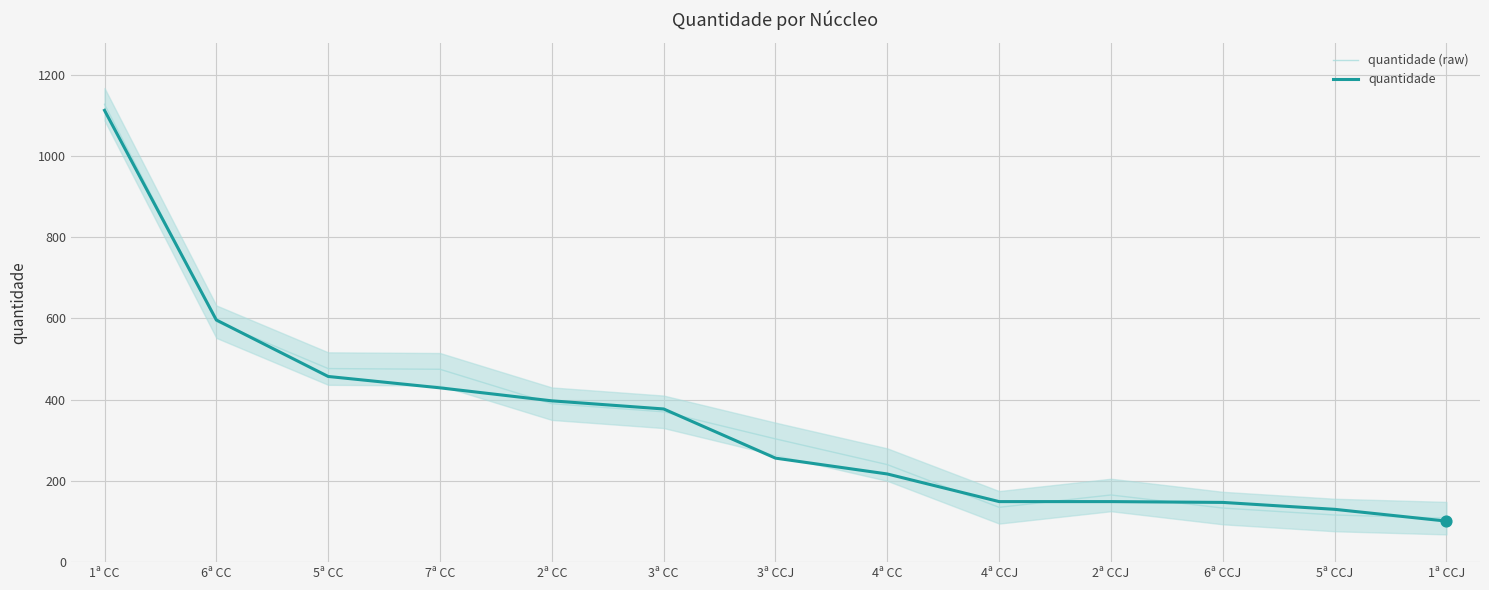

Is the value of quantidade at 6ª CCJ greater than the value of quantidade (raw) at 4ª CCJ?

Yes